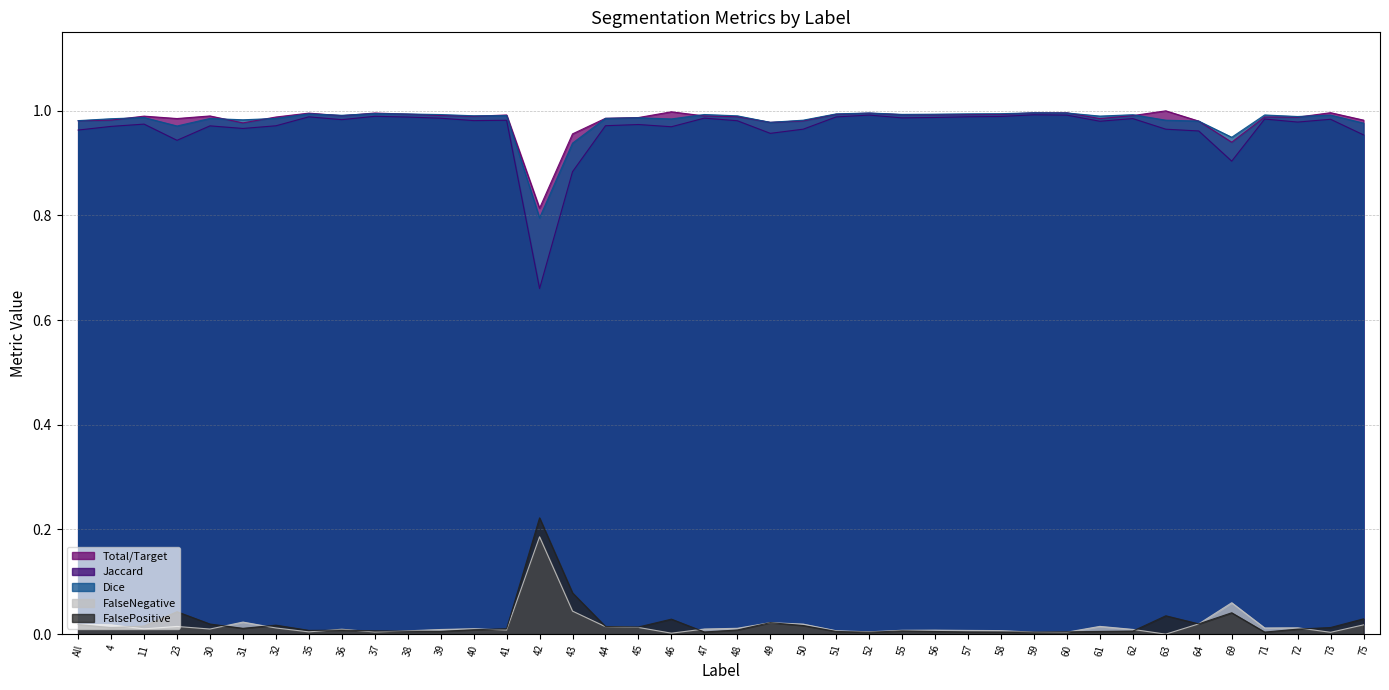

Is it true that Jaccard equals 0.6 at All?

False